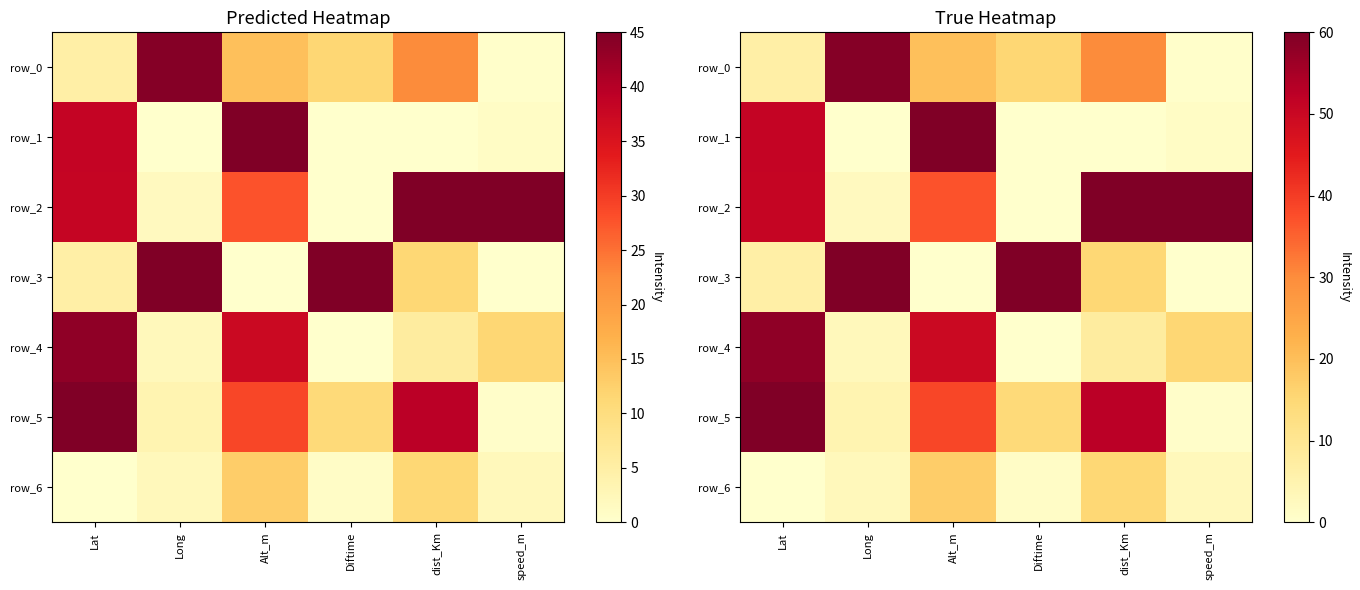

What is the difference between the row_1 values at dist_Km and speed_m?

1.2